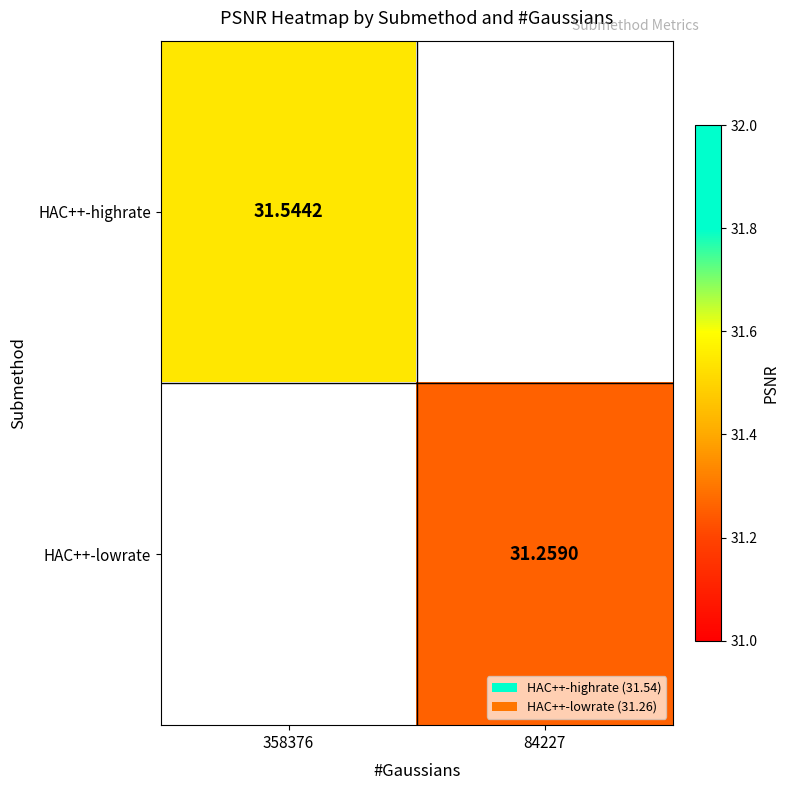

Which label corresponds to the smallest value in the chart?

84227